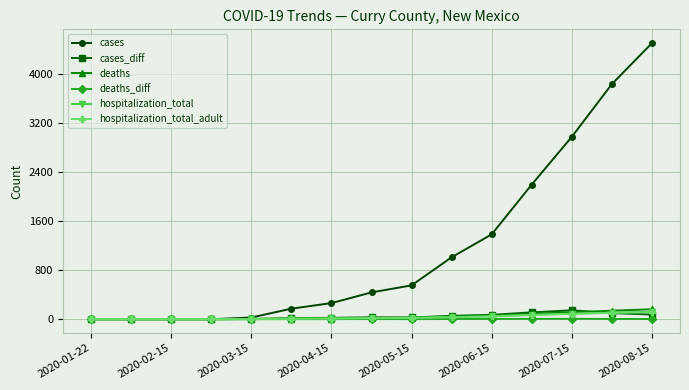

Which series has the largest total across all categories?

cases